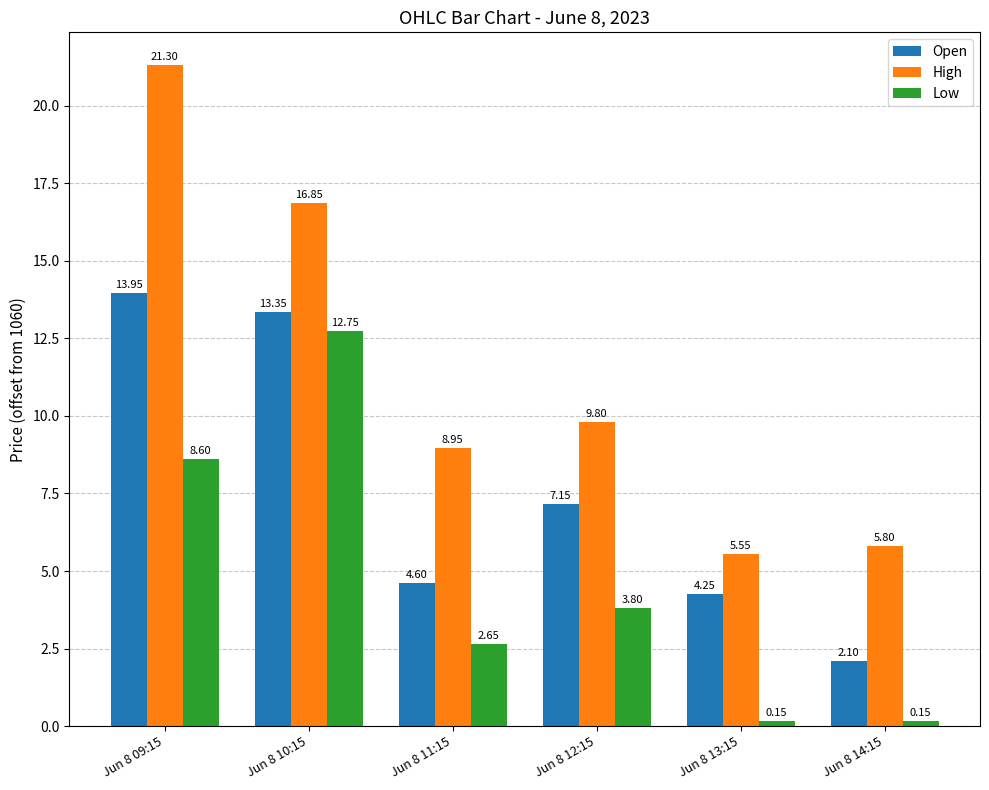

How many bars are there in total?

18